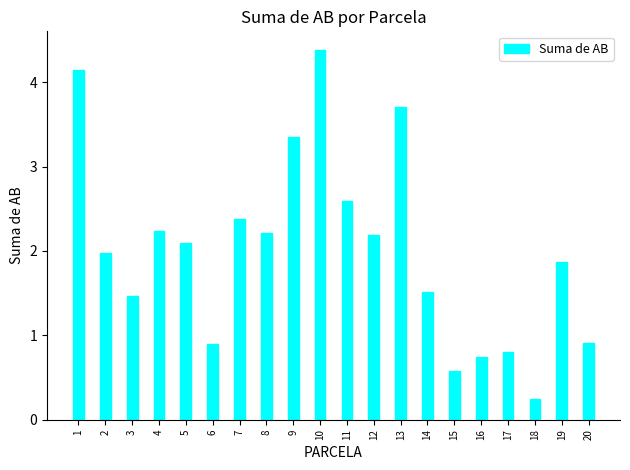

Which label corresponds to the largest value in the chart?

10